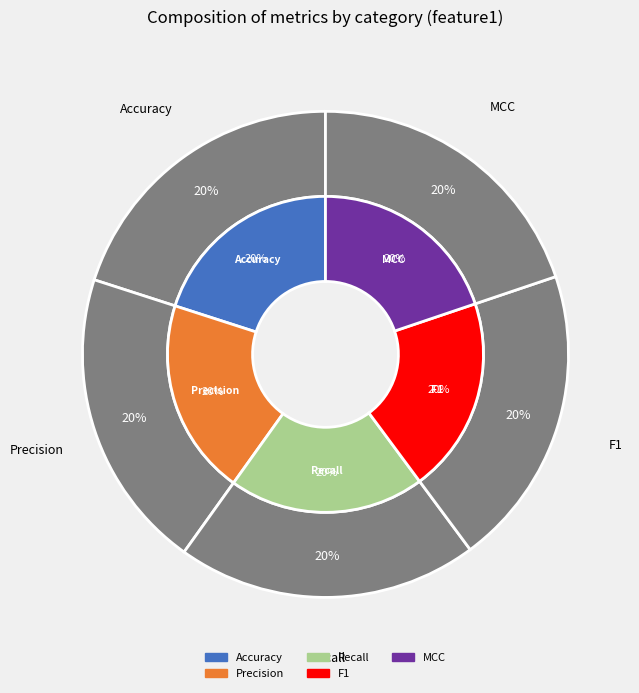

Is it true that Precision is 20% of the pie?

True